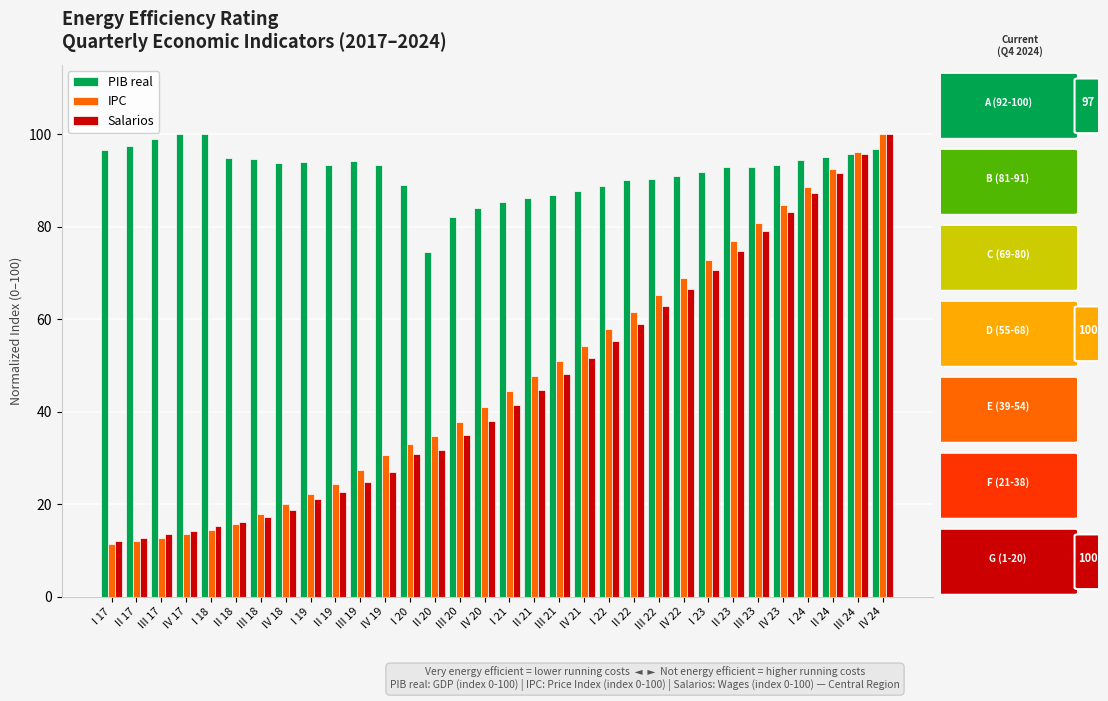

Is the value of IPC at I 18 greater than the value of PIB real at IV 23?

No